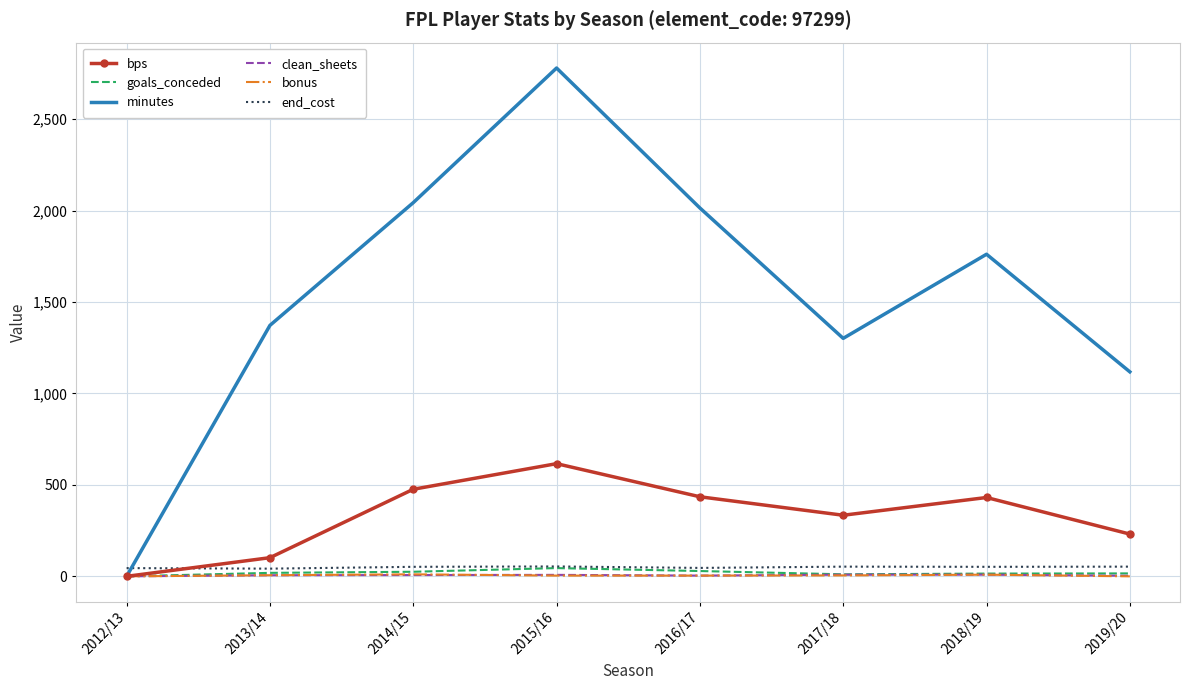

Which series has the largest range (max minus min)?

minutes